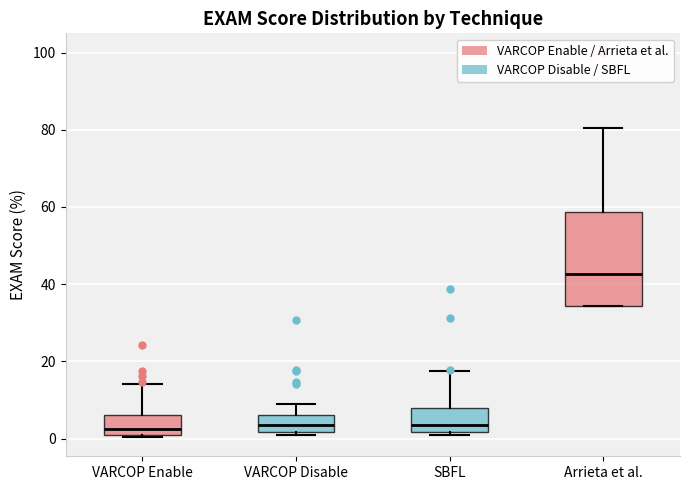

Reading left to right, transcribe this box plot: for each box, give where its median line is, the range the box spans, and where its two whiskers end, as read against the y-axis. The values are not printed on the chart, so give them approximately, as read against the axis.

VARCOP Enable: median 2, box 0 to 6, whiskers 0 to 14
VARCOP Disable: median 4, box 2 to 6, whiskers 0 to 8
SBFL: median 4, box 2 to 8, whiskers 0 to 18
Arrieta et al.: median 42, box 34 to 58, whiskers 34 to 80